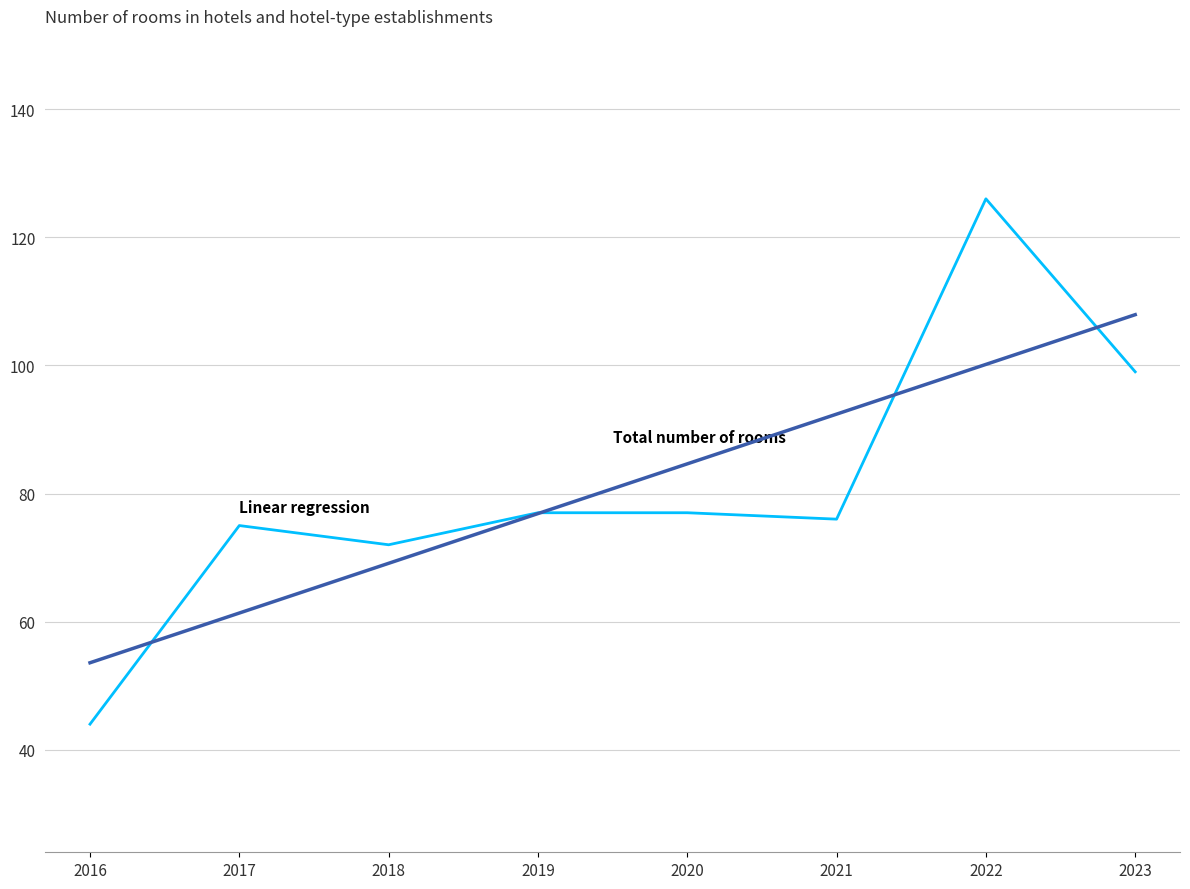

What is the minimum value shown in the chart?

44.0